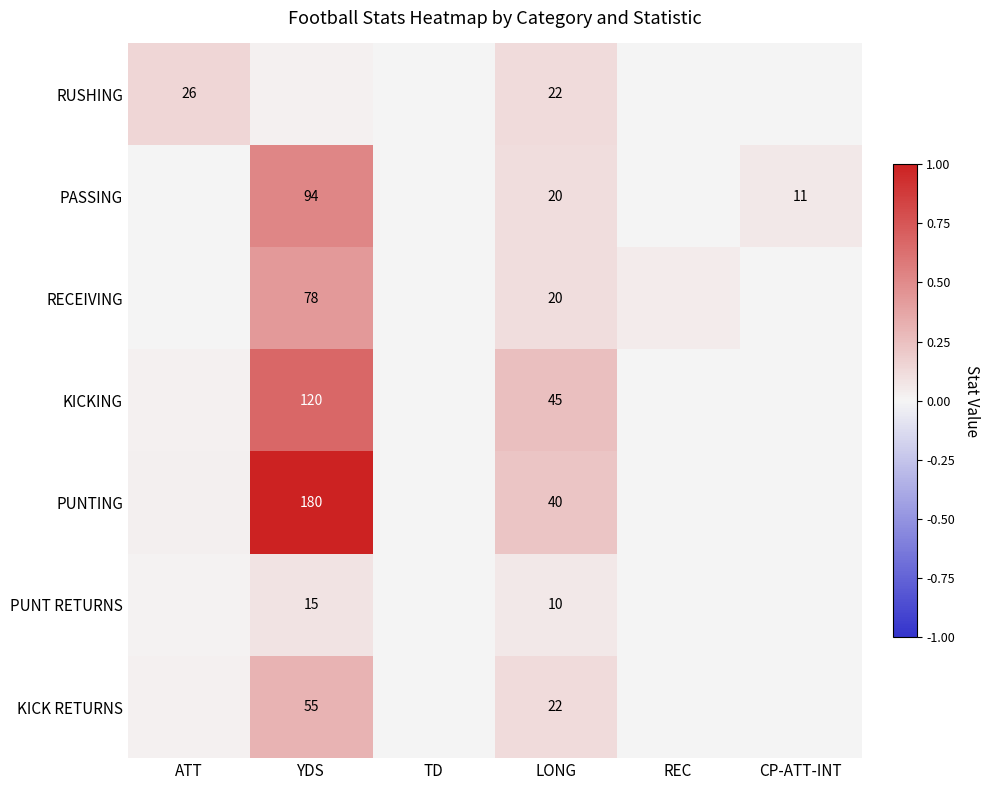

Which label corresponds to the smallest value in the chart?

TD